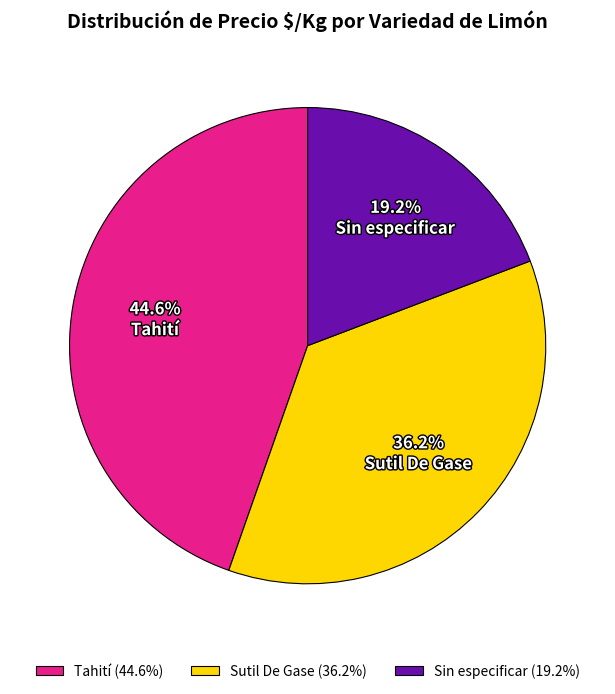

Which slice is the largest?

Tahití